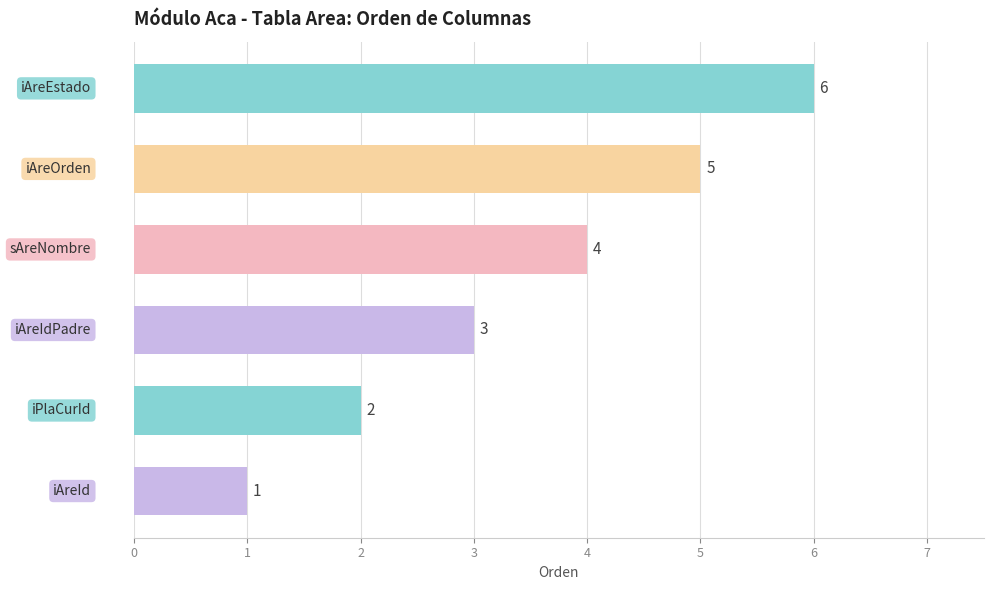

Count the values in the range 2 to 5.

4